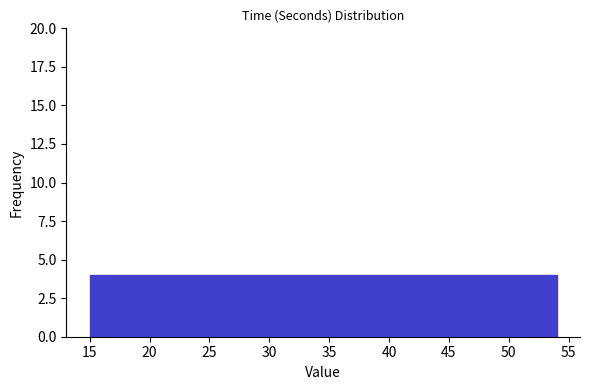

Reading left to right, transcribe this chart: for each bar, give the range it covers on the x-axis and its height. Neither the bar edges nor the heights are printed on the chart, so give them approximately, as read against the axes.

15.0 to 18.9: 4
18.9 to 22.8: 4
22.8 to 26.7: 4
26.7 to 30.6: 4
30.6 to 34.5: 4
34.5 to 38.4: 4
38.4 to 42.3: 4
42.3 to 46.2: 4
46.2 to 50.1: 4
50.1 to 54.0: 4